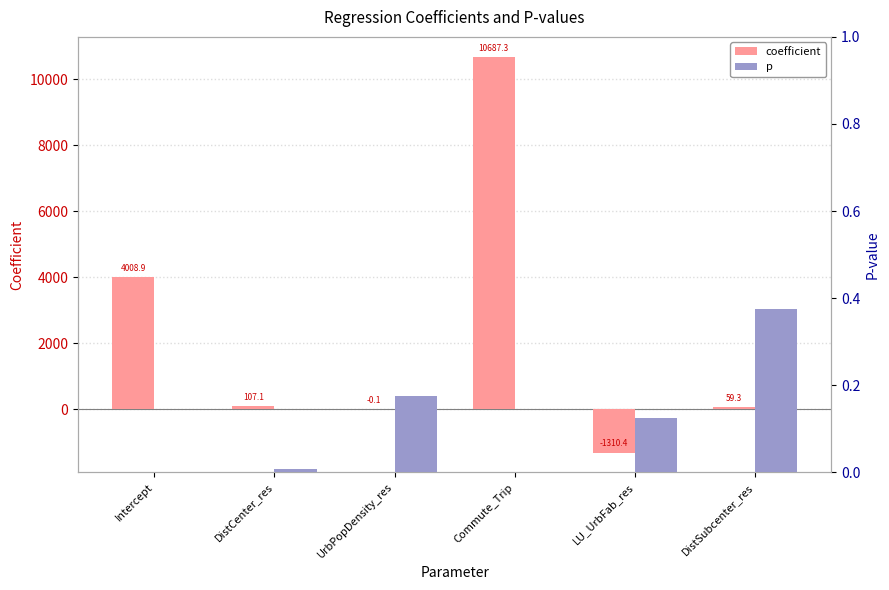

What is the smallest value displayed?

-1310.4